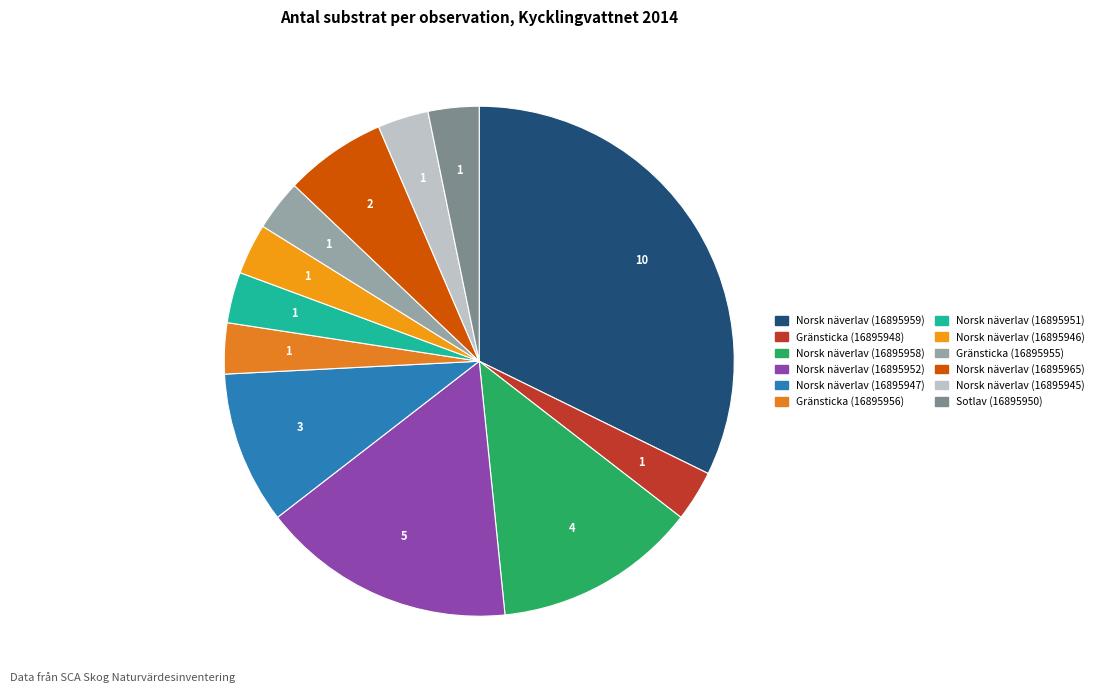

How many segments does this pie chart have?

12